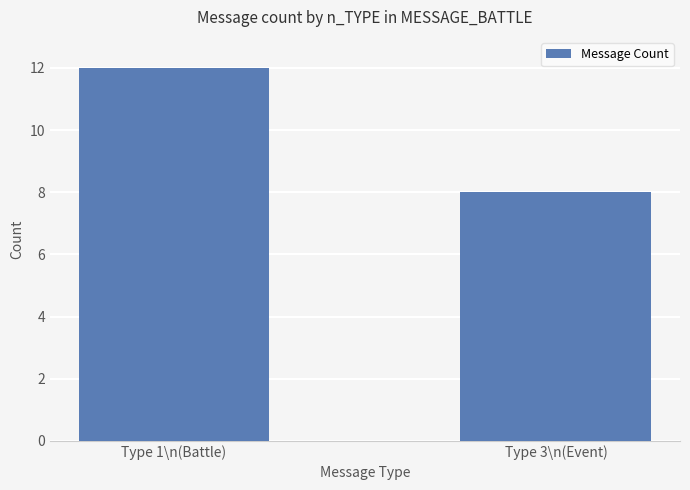

Reading right to left, transcribe all the data shown in this chart.

8	12